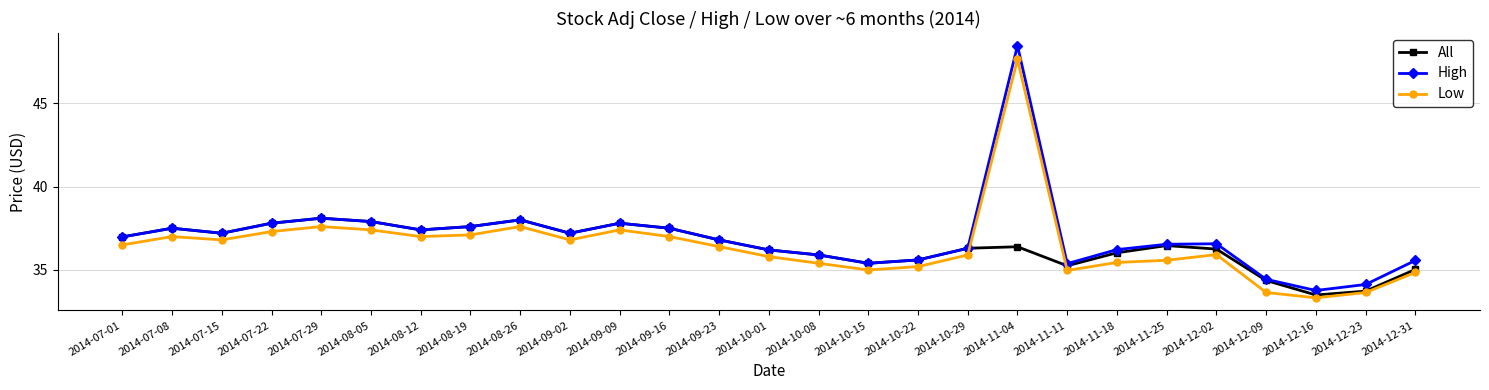

True or false: High has more than 2 interior local peaks.

True